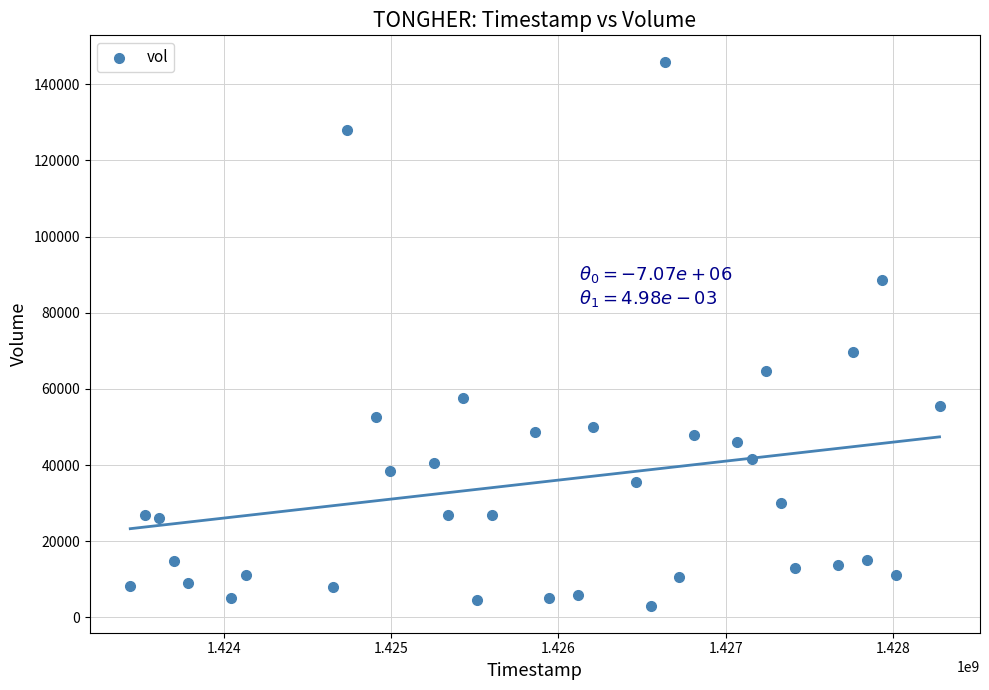

What is the range of Y values (max minus min)?

142600